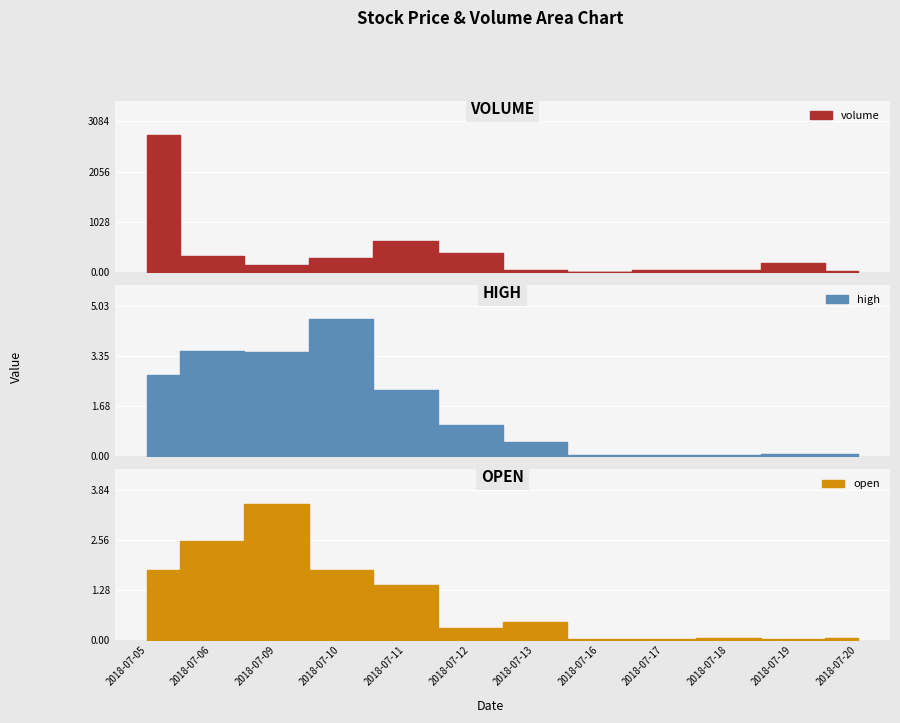

Is the value of volume at 2018-07-16 greater than the value of open at 2018-07-11?

No